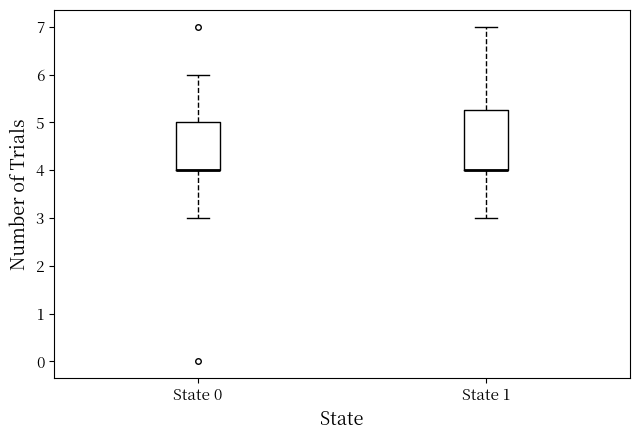

Where does the upper whisker of the box for State 1 end on the y-axis? The values are not printed on the chart, so give them approximately, as read against the axis.

7.0